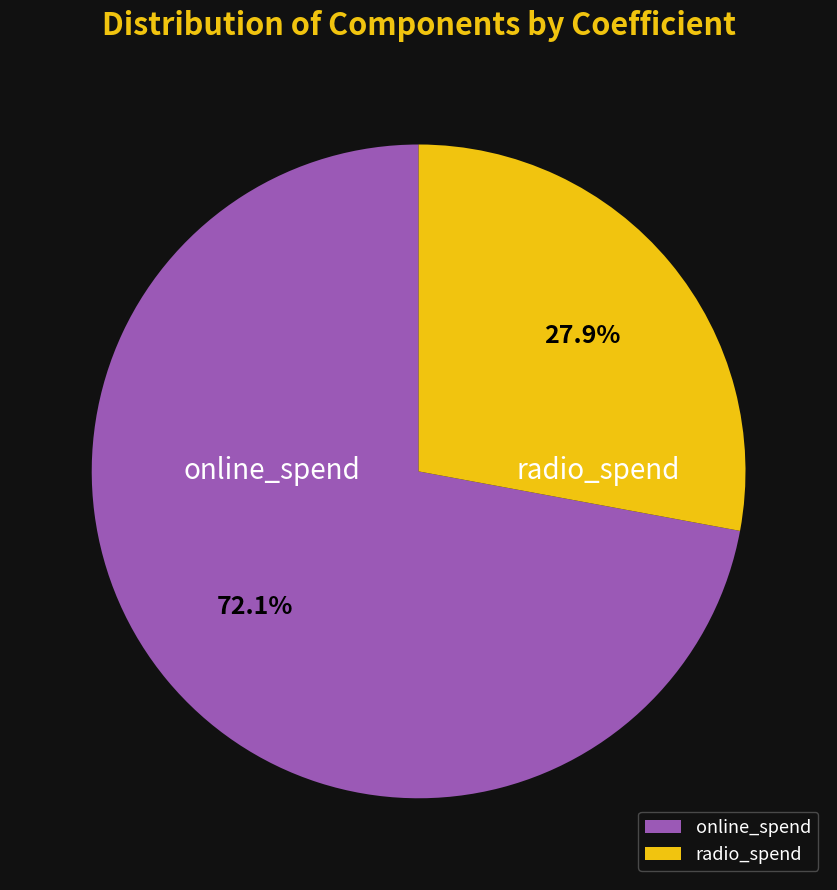

How many segments does this pie chart have?

2